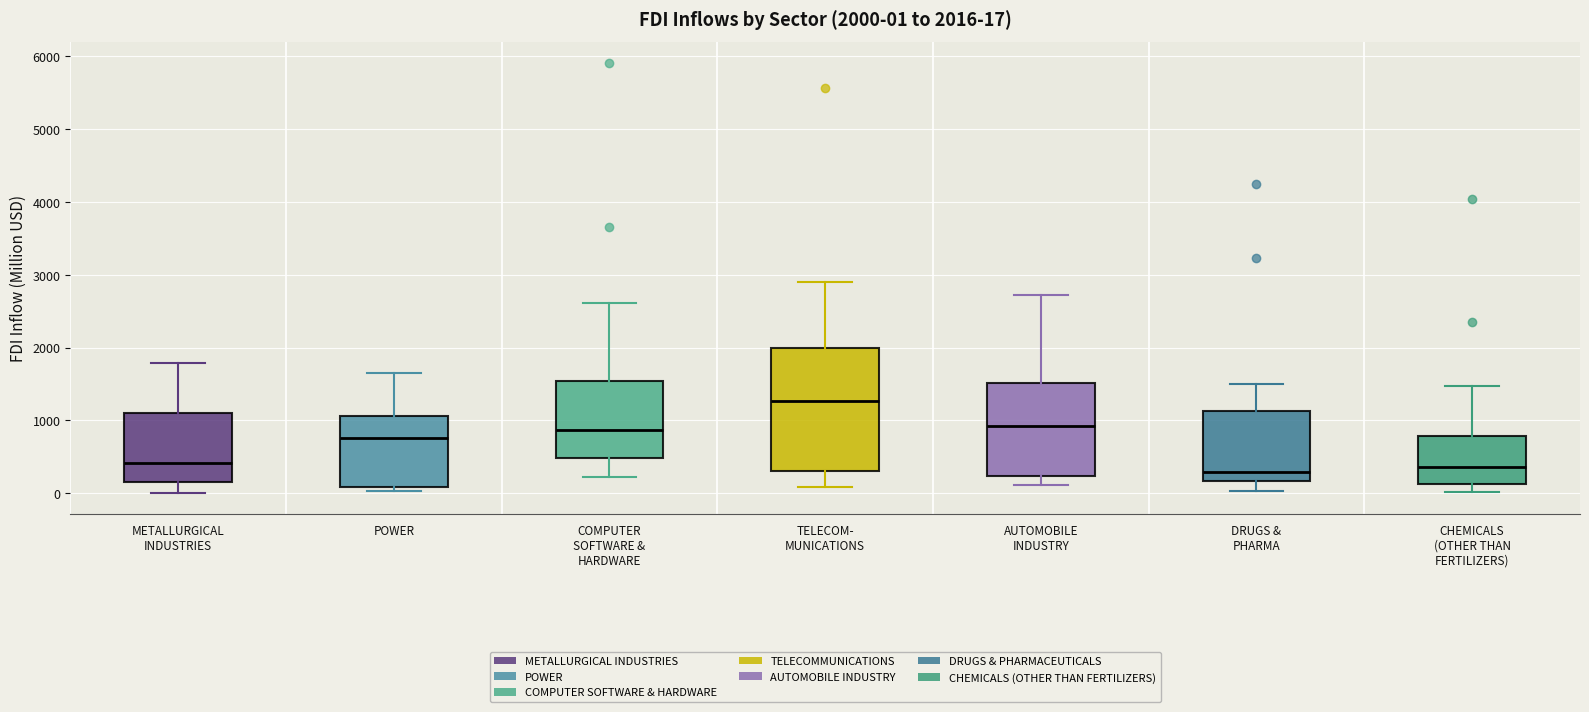

Which box is the tallest, from its lower edge to its upper edge?

TELECOM- MUNICATIONS